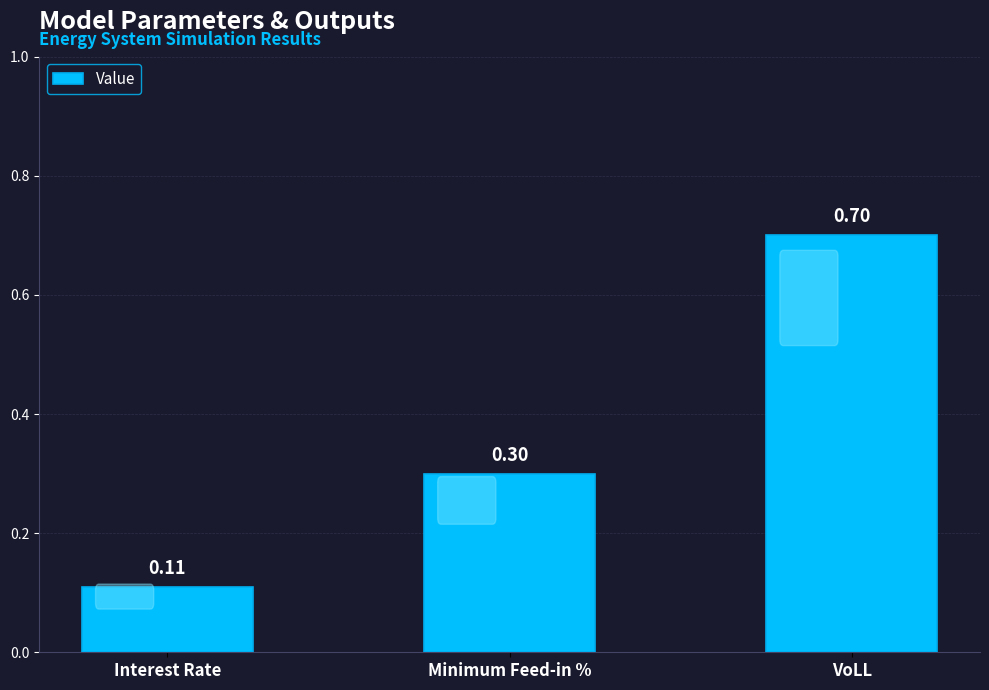

What is the value of the 2nd bar from the left?

0.3